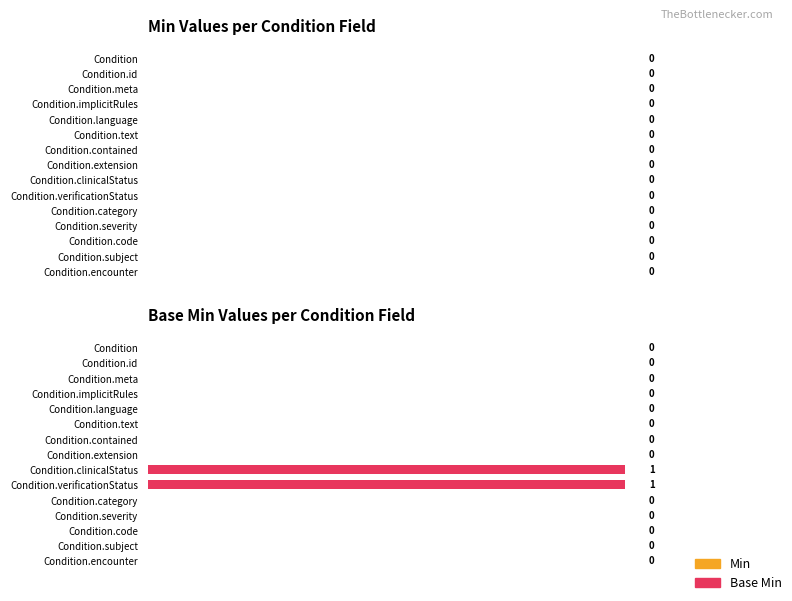

The chart shows a value of -1 at Condition.subject. True or false?

False